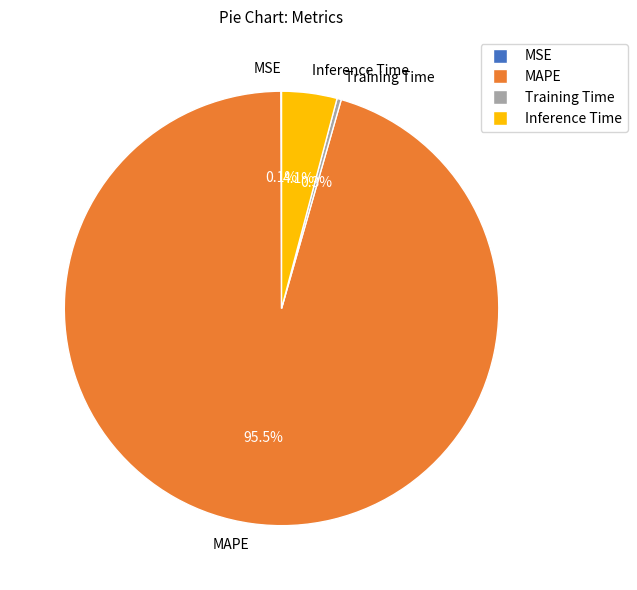

Is it true that Inference Time is 4% of the pie?

True